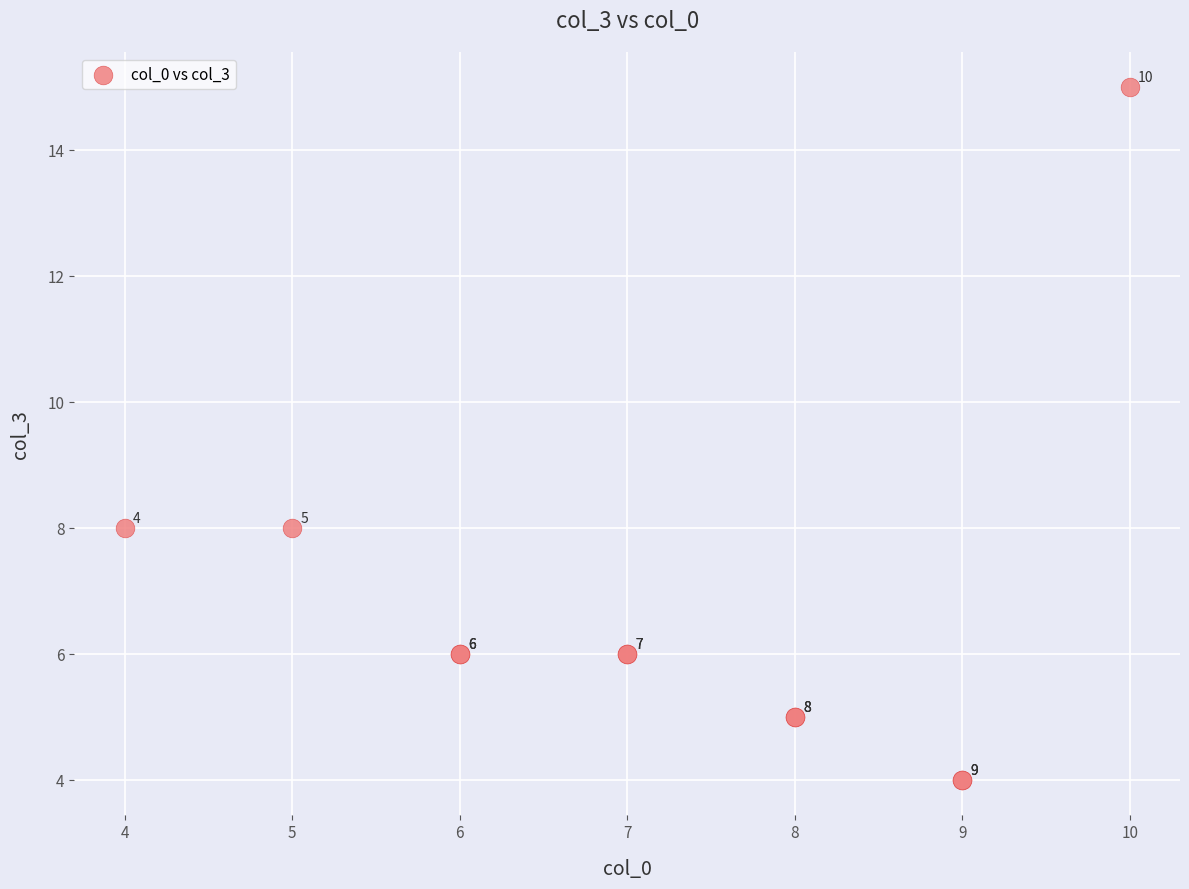

What Y value in the scatter plot is closest to 9?

8